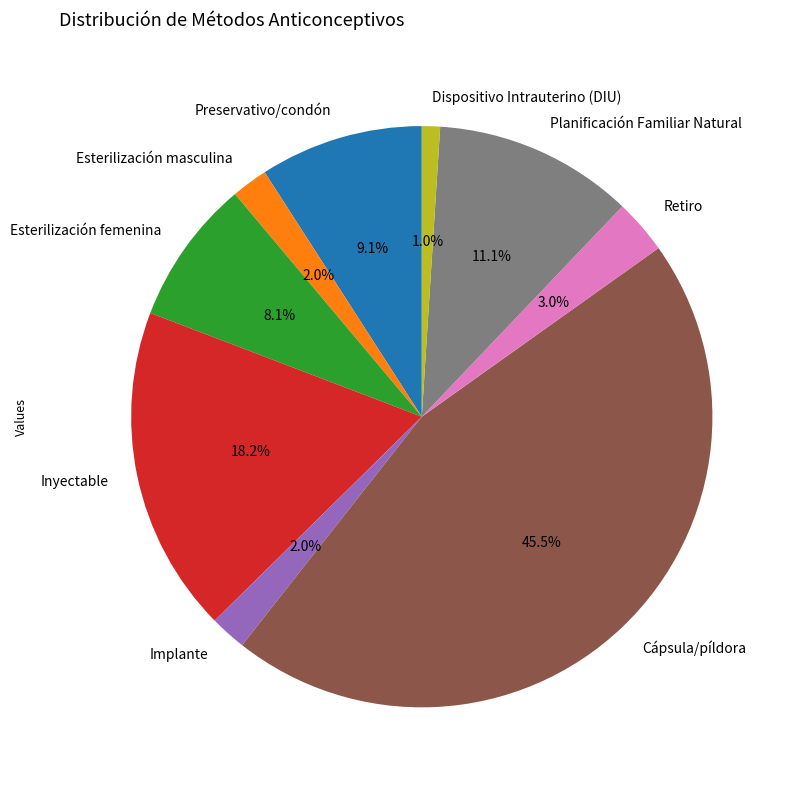

How many slices are in this pie chart?

9